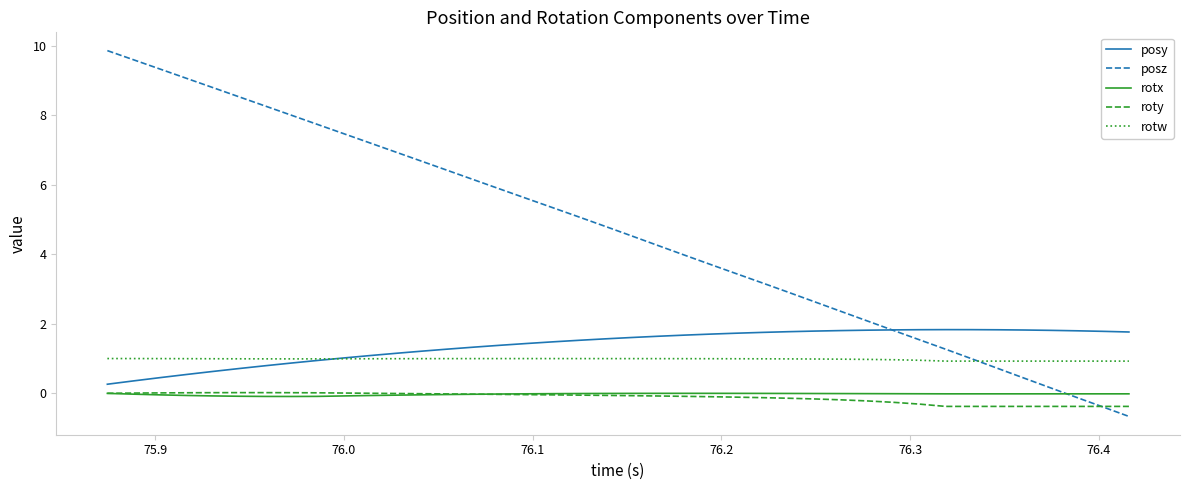

Which series has the largest range (max minus min)?

posz